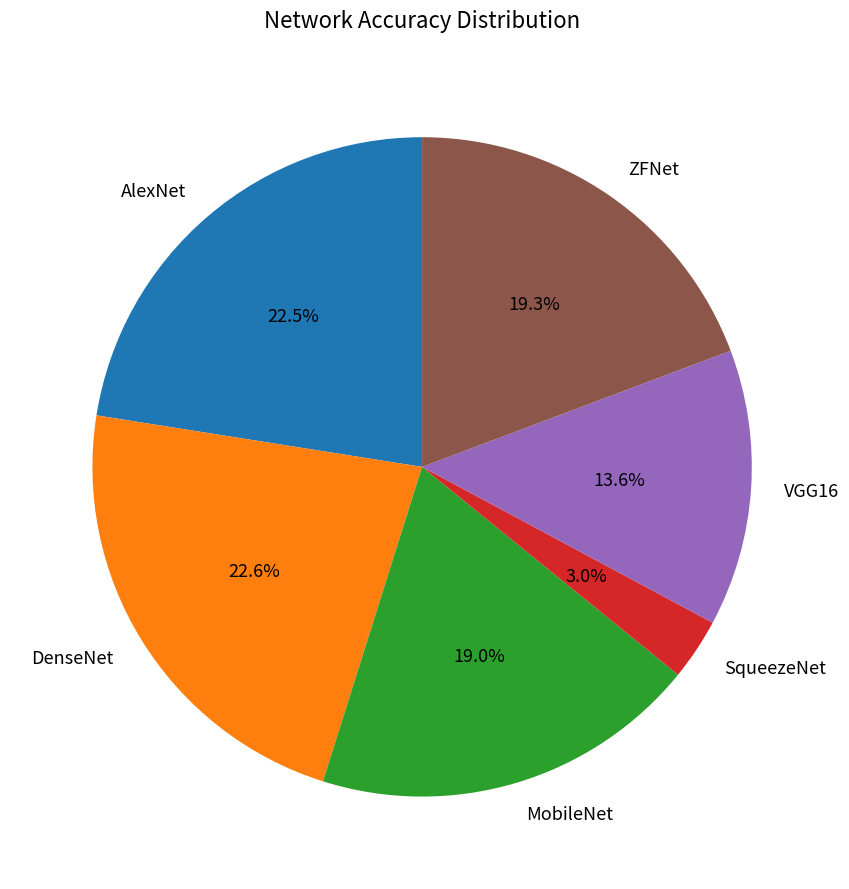

What percentage is the VGG16 slice, to the nearest percent?

14%